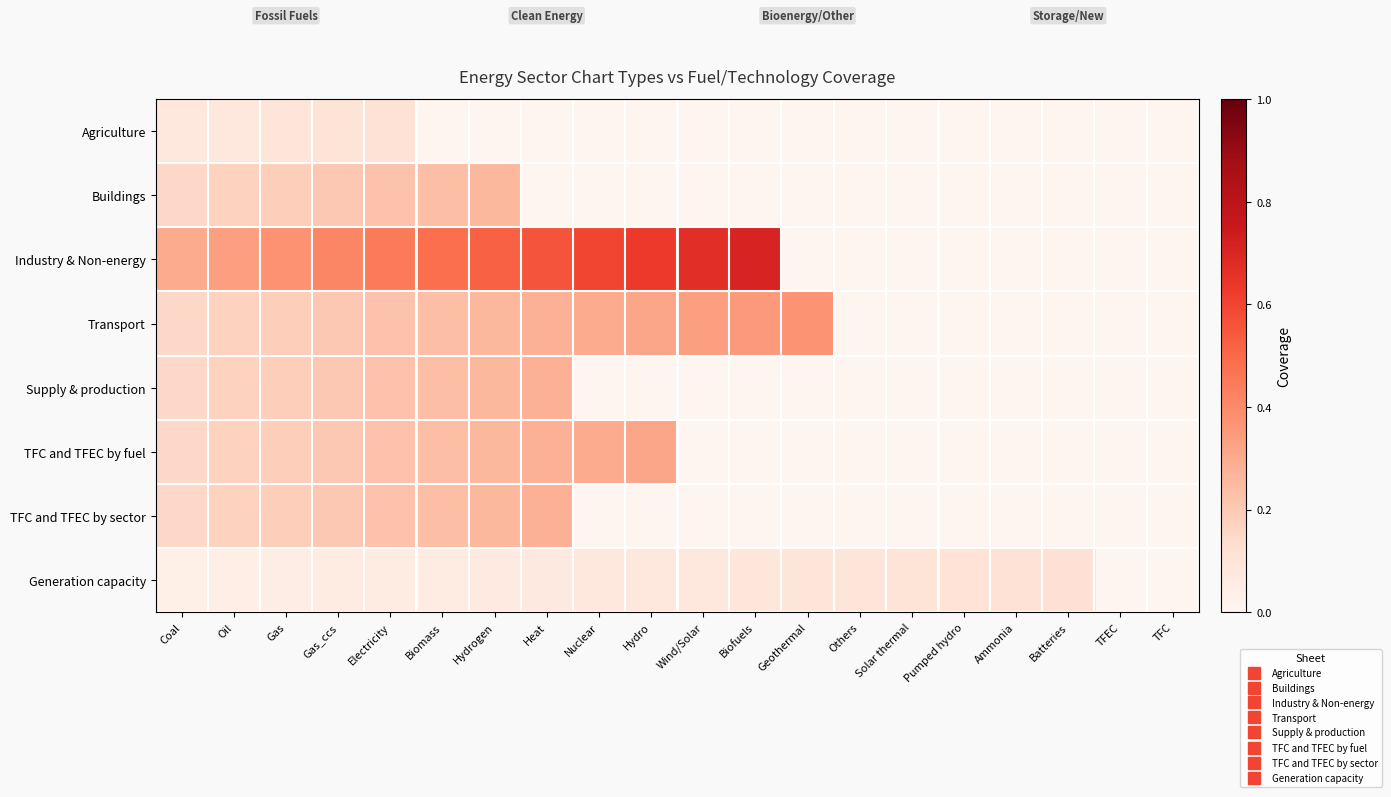

Reading right to left, list all the values displayed in this chart.

Agriculture: TFC=0.0	TFEC=0.0	Batteries=0.0	Ammonia=0.0	Pumped hydro=0.0	Solar thermal=0.0	Others=0.0	Geothermal=0.0	Biofuels=0.0	Wind/Solar=0.0	Hydro=0.0	Nuclear=0.0	Heat=0.0	Hydrogen=0.0	Biomass=0.0	Electricity=0.1	Gas_ccs=0.1	Gas=0.1	Oil=0.1	Coal=0.1
Buildings: TFC=0.0	TFEC=0.0	Batteries=0.0	Ammonia=0.0	Pumped hydro=0.0	Solar thermal=0.0	Others=0.0	Geothermal=0.0	Biofuels=0.0	Wind/Solar=0.0	Hydro=0.0	Nuclear=0.0	Heat=0.0	Hydrogen=0.3	Biomass=0.2	Electricity=0.2	Gas_ccs=0.2	Gas=0.2	Oil=0.2	Coal=0.1
Industry & Non-energy: TFC=0.0	TFEC=0.0	Batteries=0.0	Ammonia=0.0	Pumped hydro=0.0	Solar thermal=0.0	Others=0.0	Geothermal=0.0	Biofuels=0.7	Wind/Solar=0.7	Hydro=0.6	Nuclear=0.6	Heat=0.6	Hydrogen=0.5	Biomass=0.5	Electricity=0.4	Gas_ccs=0.4	Gas=0.4	Oil=0.3	Coal=0.3
Transport: TFC=0.0	TFEC=0.0	Batteries=0.0	Ammonia=0.0	Pumped hydro=0.0	Solar thermal=0.0	Others=0.0	Geothermal=0.4	Biofuels=0.4	Wind/Solar=0.3	Hydro=0.3	Nuclear=0.3	Heat=0.3	Hydrogen=0.3	Biomass=0.2	Electricity=0.2	Gas_ccs=0.2	Gas=0.2	Oil=0.2	Coal=0.1
Supply & production: TFC=0.0	TFEC=0.0	Batteries=0.0	Ammonia=0.0	Pumped hydro=0.0	Solar thermal=0.0	Others=0.0	Geothermal=0.0	Biofuels=0.0	Wind/Solar=0.0	Hydro=0.0	Nuclear=0.0	Heat=0.3	Hydrogen=0.3	Biomass=0.2	Electricity=0.2	Gas_ccs=0.2	Gas=0.2	Oil=0.2	Coal=0.1
TFC and TFEC by fuel: TFC=0.0	TFEC=0.0	Batteries=0.0	Ammonia=0.0	Pumped hydro=0.0	Solar thermal=0.0	Others=0.0	Geothermal=0.0	Biofuels=0.0	Wind/Solar=0.0	Hydro=0.3	Nuclear=0.3	Heat=0.3	Hydrogen=0.3	Biomass=0.2	Electricity=0.2	Gas_ccs=0.2	Gas=0.2	Oil=0.2	Coal=0.1
TFC and TFEC by sector: TFC=0.0	TFEC=0.0	Batteries=0.0	Ammonia=0.0	Pumped hydro=0.0	Solar thermal=0.0	Others=0.0	Geothermal=0.0	Biofuels=0.0	Wind/Solar=0.0	Hydro=0.0	Nuclear=0.0	Heat=0.3	Hydrogen=0.3	Biomass=0.2	Electricity=0.2	Gas_ccs=0.2	Gas=0.2	Oil=0.2	Coal=0.1
Generation capacity: TFC=0.0	TFEC=0.0	Batteries=0.1	Ammonia=0.1	Pumped hydro=0.1	Solar thermal=0.1	Others=0.1	Geothermal=0.1	Biofuels=0.1	Wind/Solar=0.1	Hydro=0.1	Nuclear=0.1	Heat=0.1	Hydrogen=0.1	Biomass=0.1	Electricity=0.1	Gas_ccs=0.1	Gas=0.0	Oil=0.0	Coal=0.0